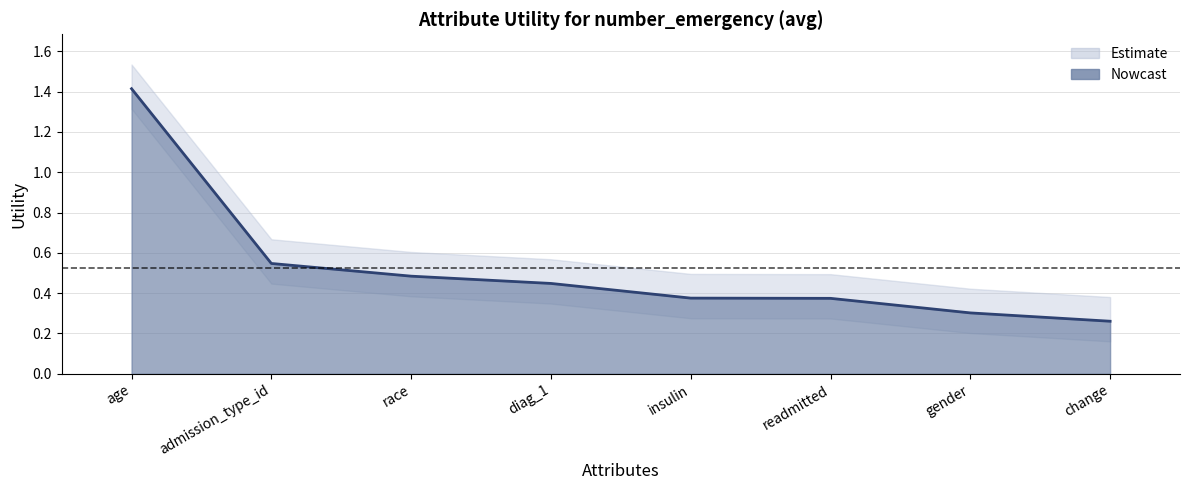

What is the label of the 3rd point from the left?

race